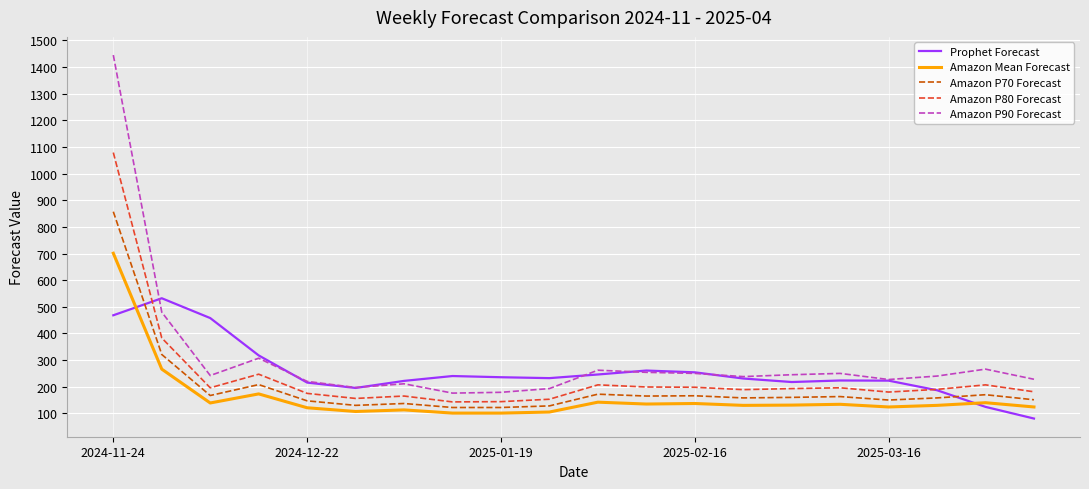

Rank the series by their maximum value, from lowest to highest.

Prophet Forecast, Amazon Mean Forecast, Amazon P70 Forecast, Amazon P80 Forecast, Amazon P90 Forecast